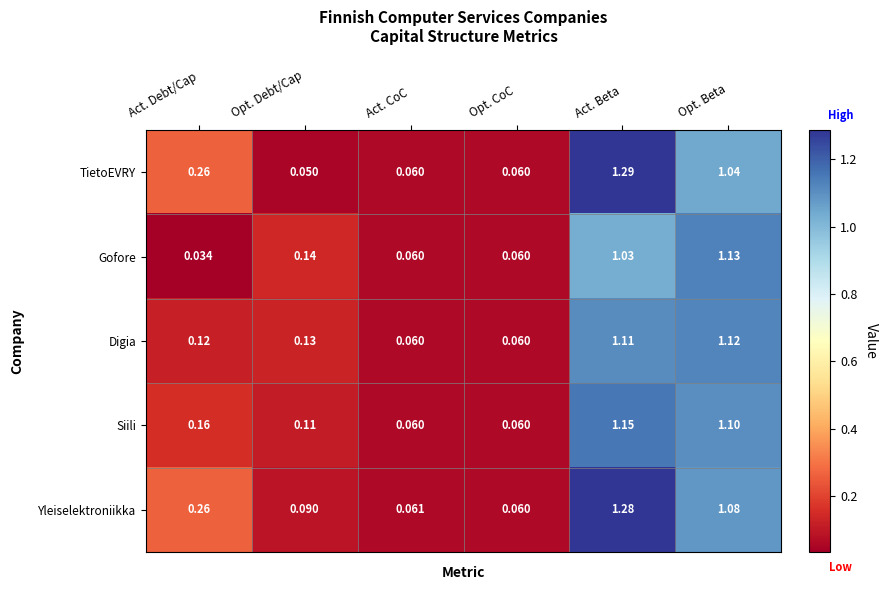

At which label is Gofore closest to 0?

Act. Debt/Cap